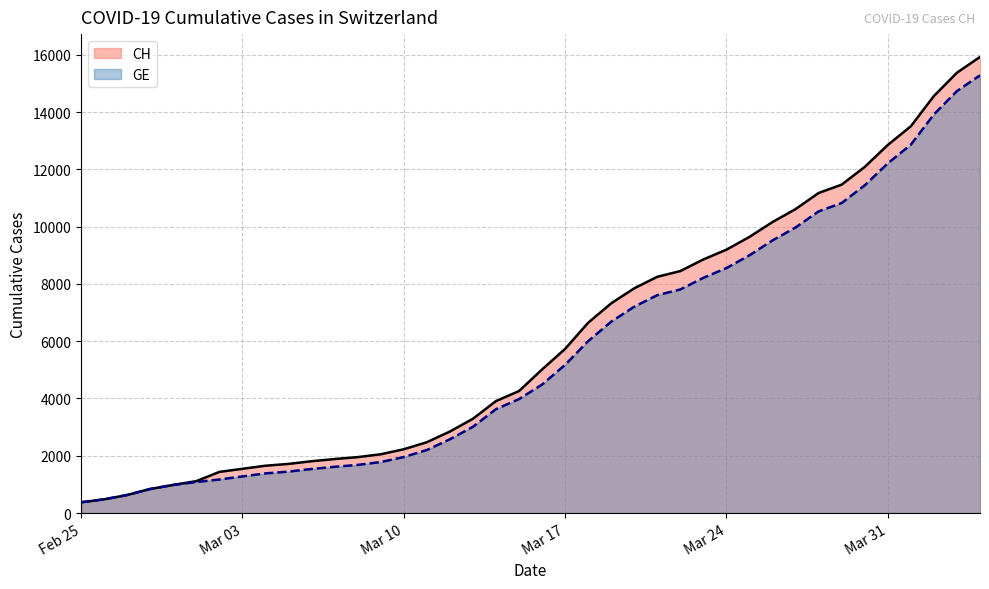

What is the minimum value for CH?

375